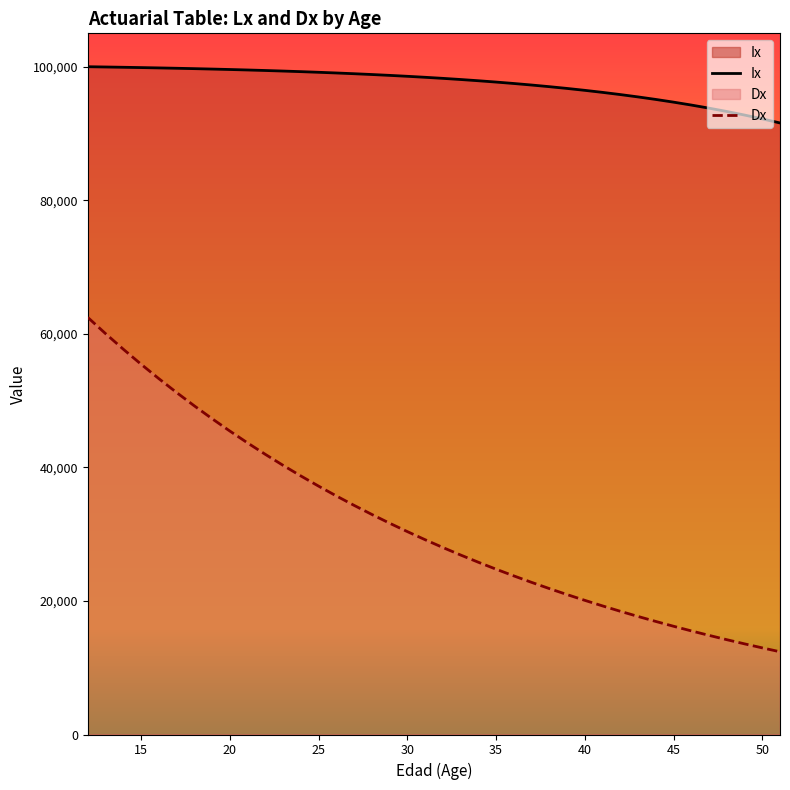

How many lines are shown in the chart?

2